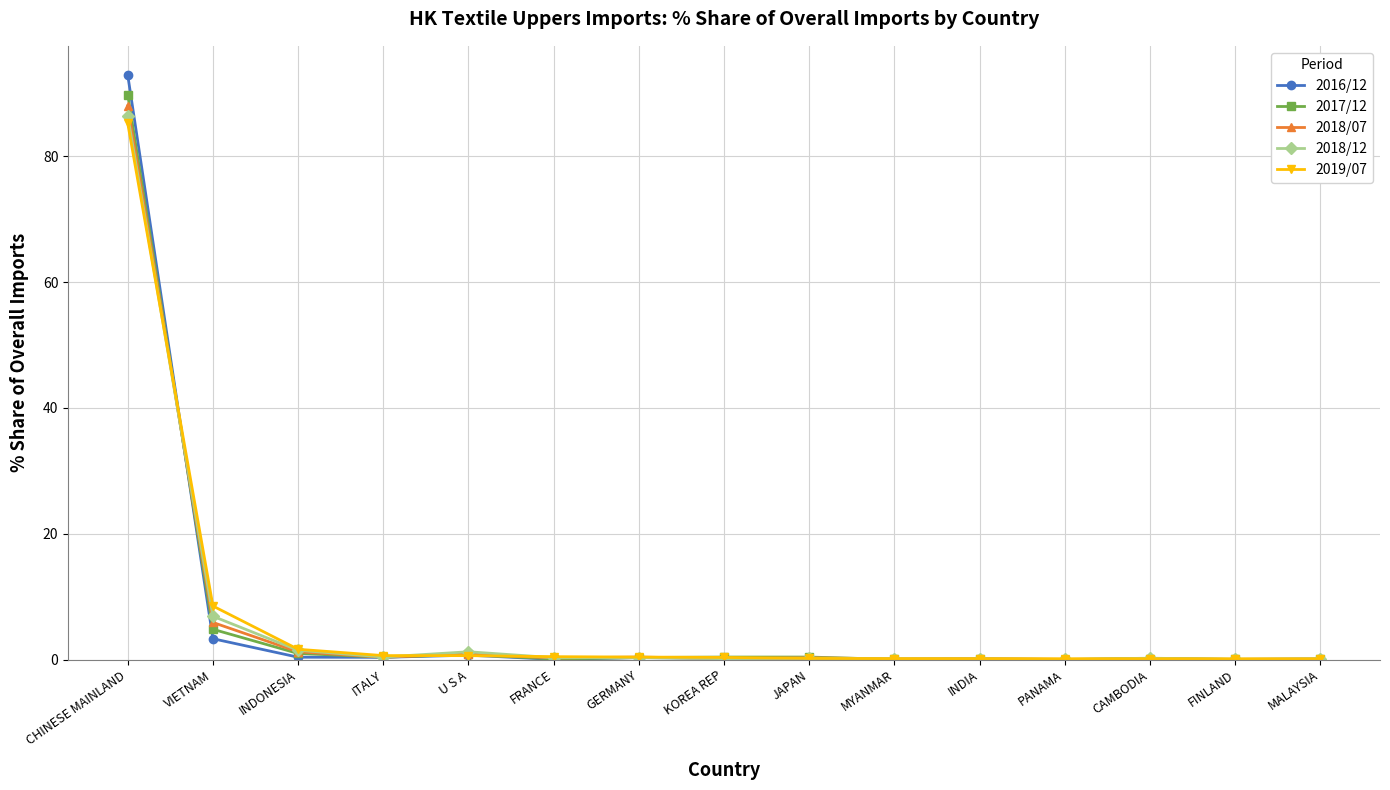

What is the greatest value displayed?

92.9